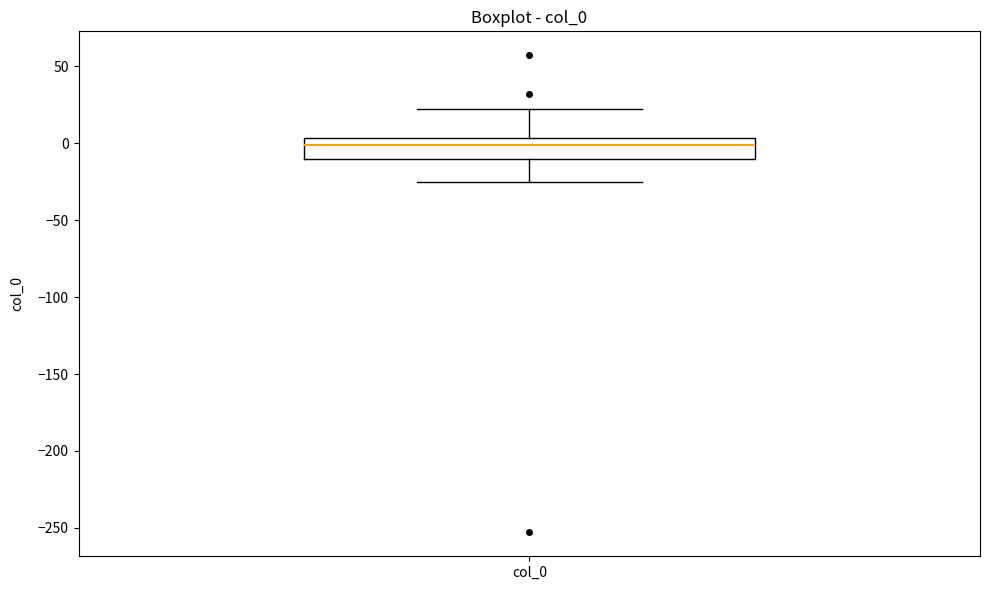

Read this box plot against the y-axis: the position of the median line, the range covered by the box, and the ends of both whiskers. The values are not printed on the chart, so give them approximately, as read against the axis.

median 0, box -10 to 5, whiskers -25 to 20